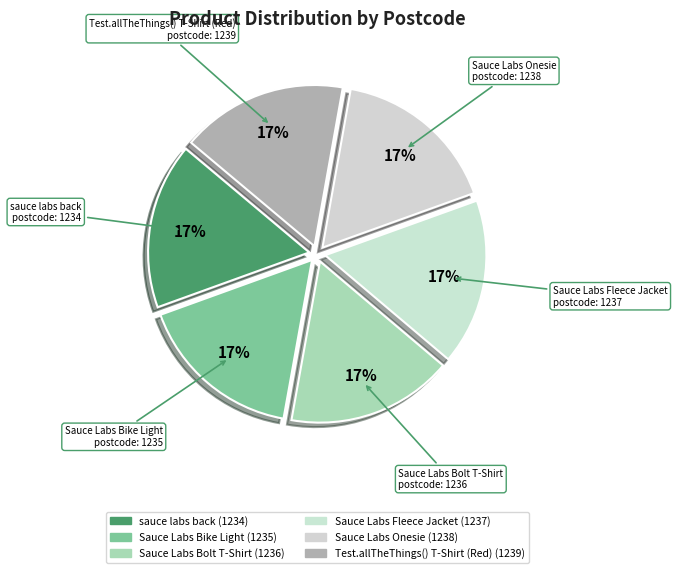

Is the sum of sauce labs back and Test.allTheThings() T-Shirt (Red) greater than half?

No